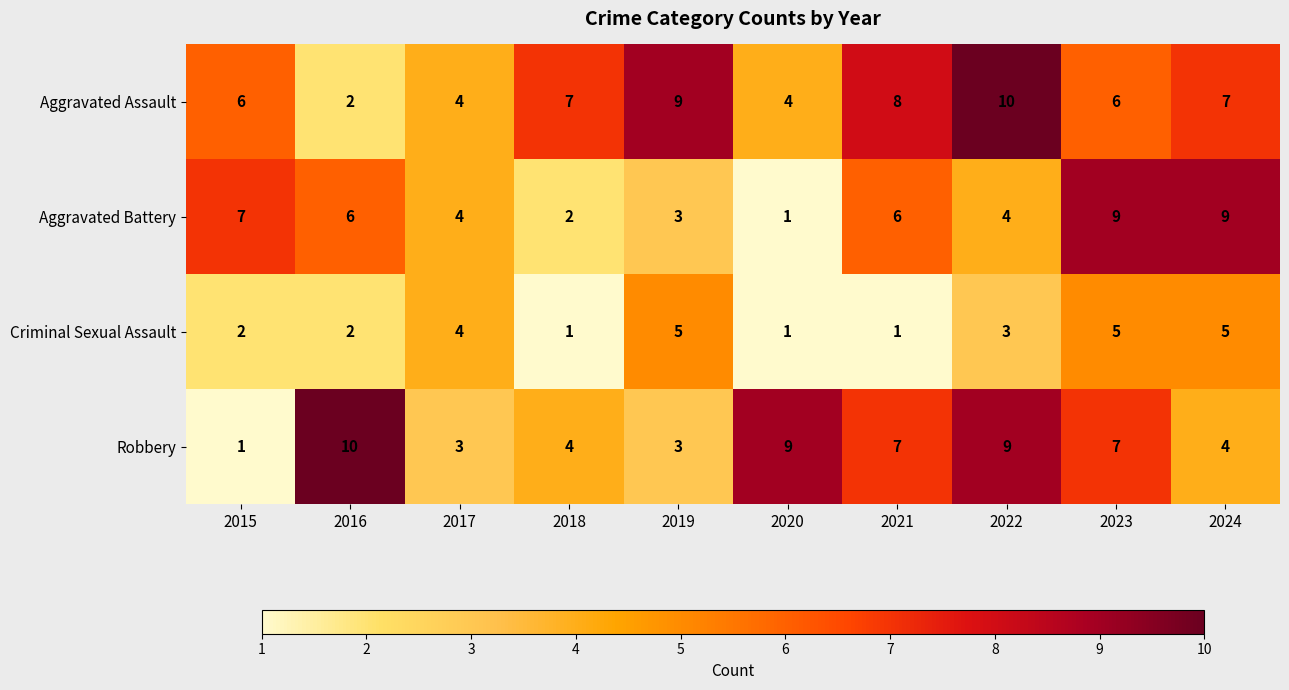

Is it true that Criminal Sexual Assault equals 0 at 2018?

False